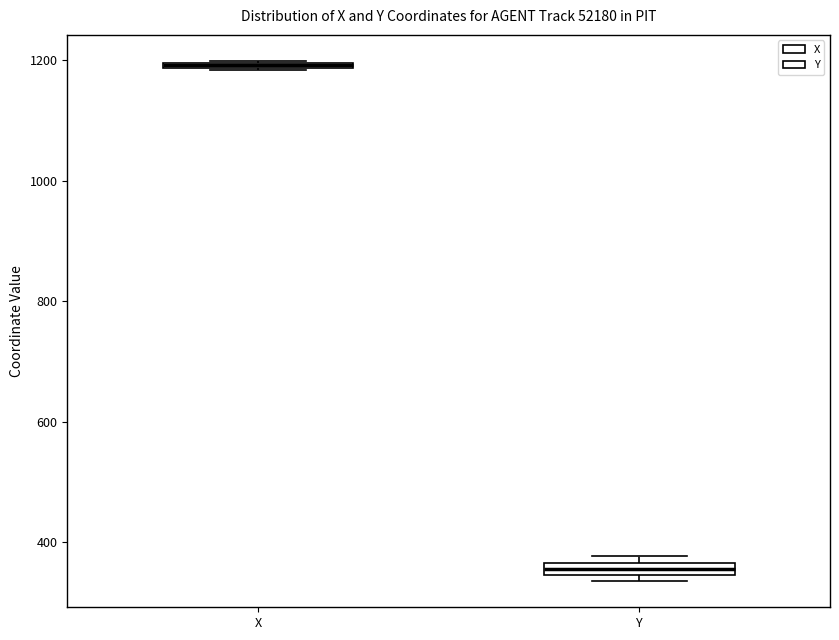

Where is the upper edge of the box for X on the y-axis? The values are not printed on the chart, so give them approximately, as read against the axis.

1200